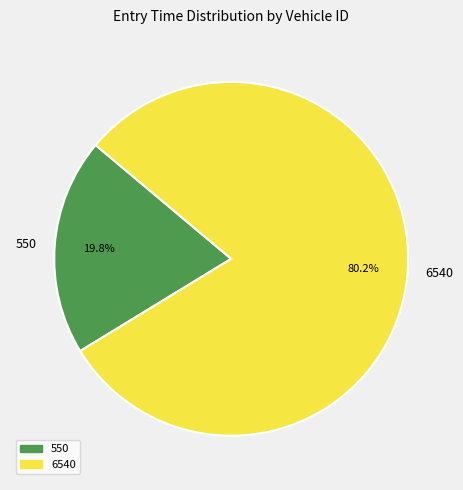

Which has a higher value, 550 or 6540?

6540